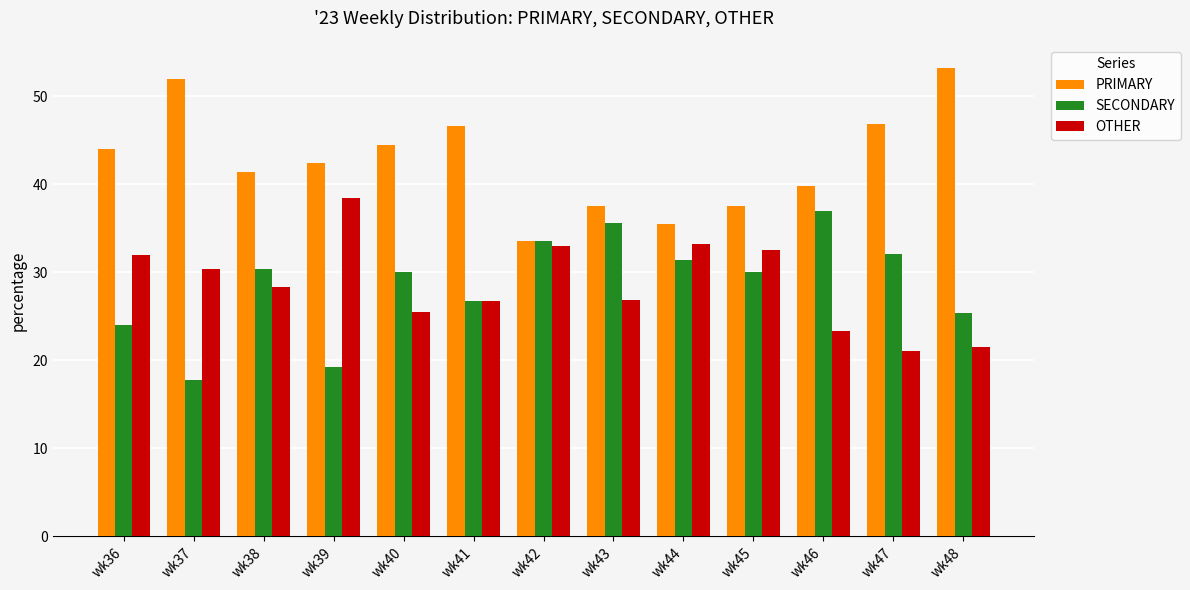

What is the lowest value of the PRIMARY series?

33.5